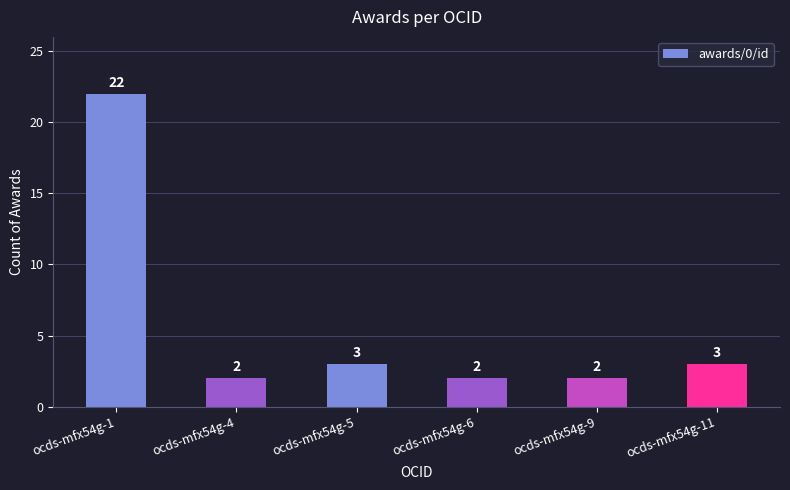

The chart shows a value of 22 at ocds-mfx54g-1. True or false?

True